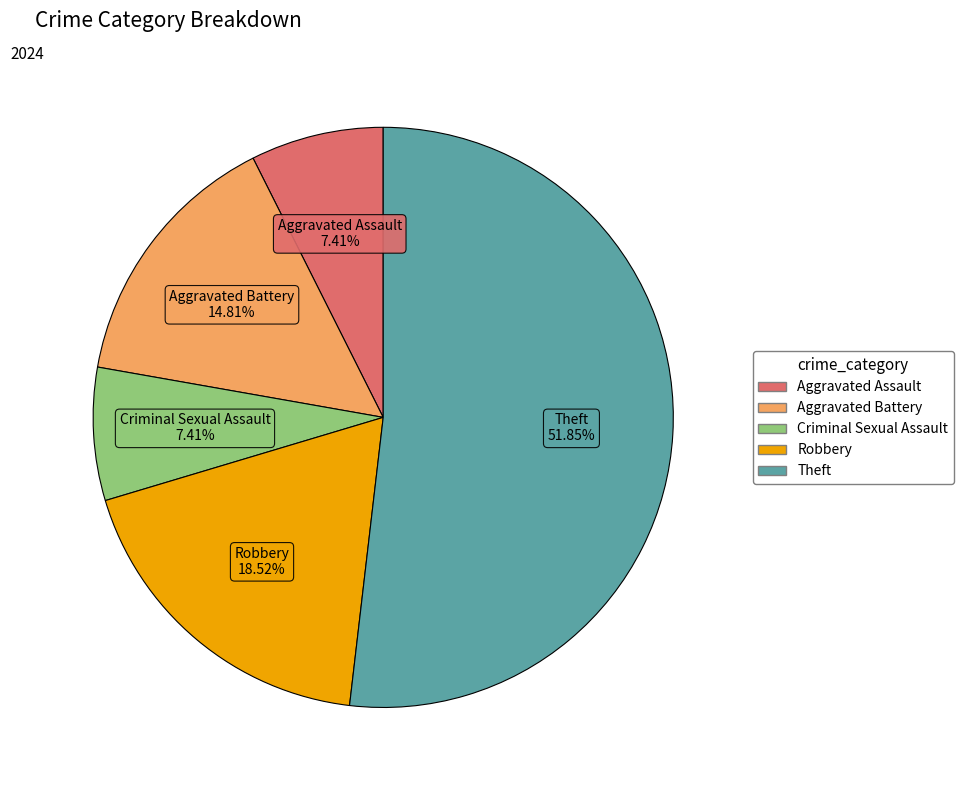

How many slices are in this pie chart?

5